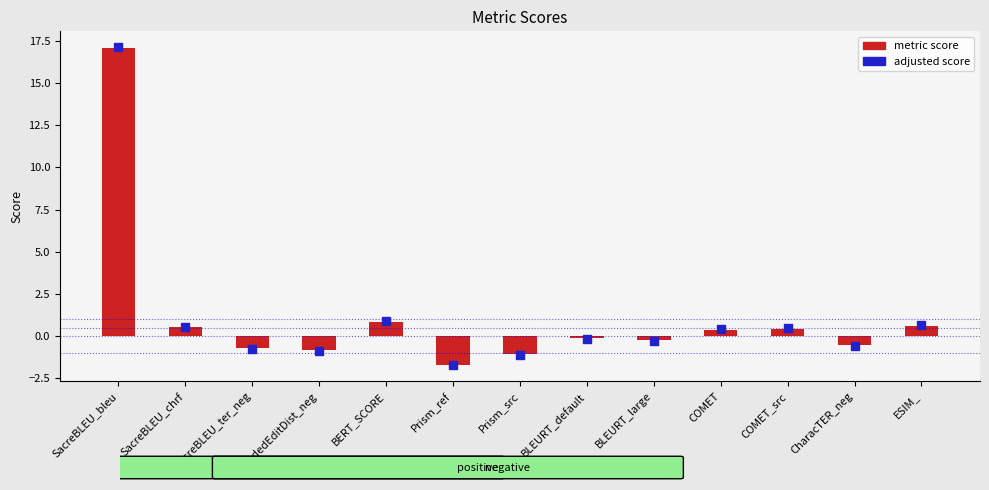

Which series reaches the maximum Y coordinate?

adjusted score